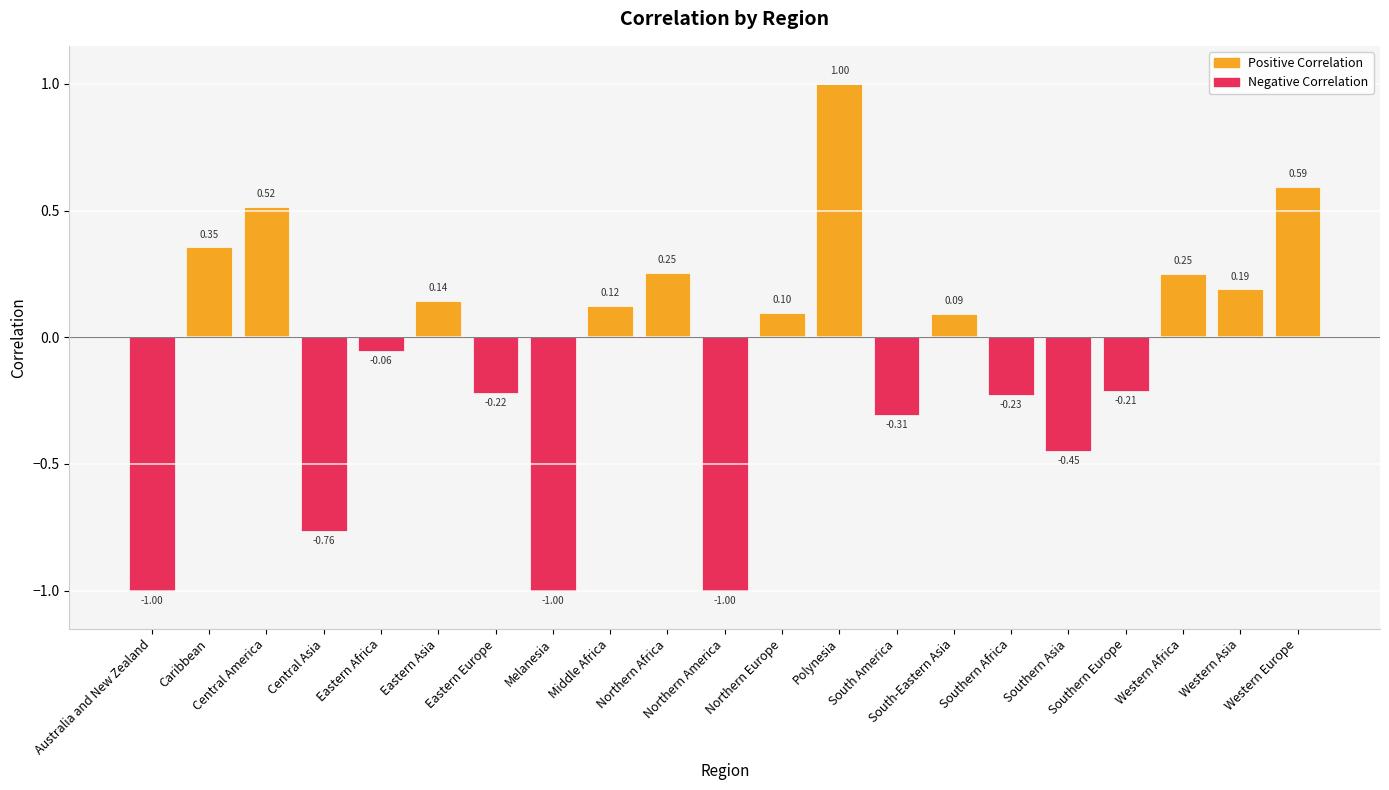

At which label does the data first exceed 0?

Caribbean